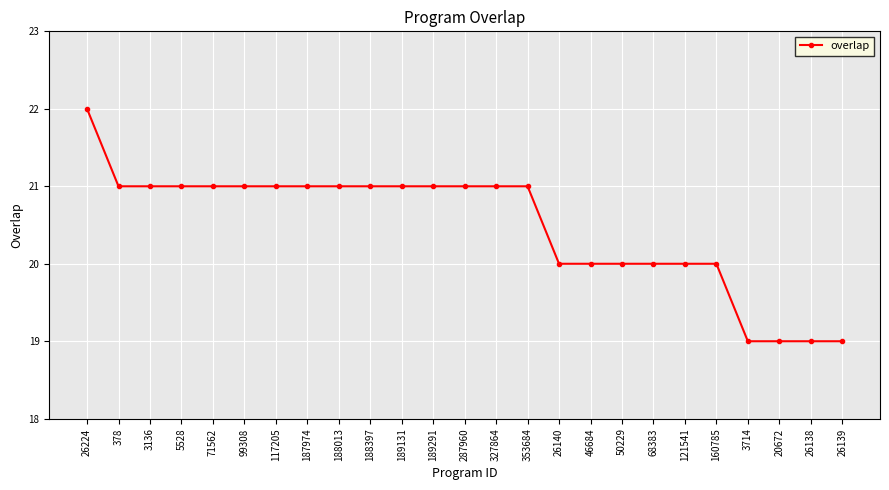

At which category does the chart reach its peak across all series?

26224